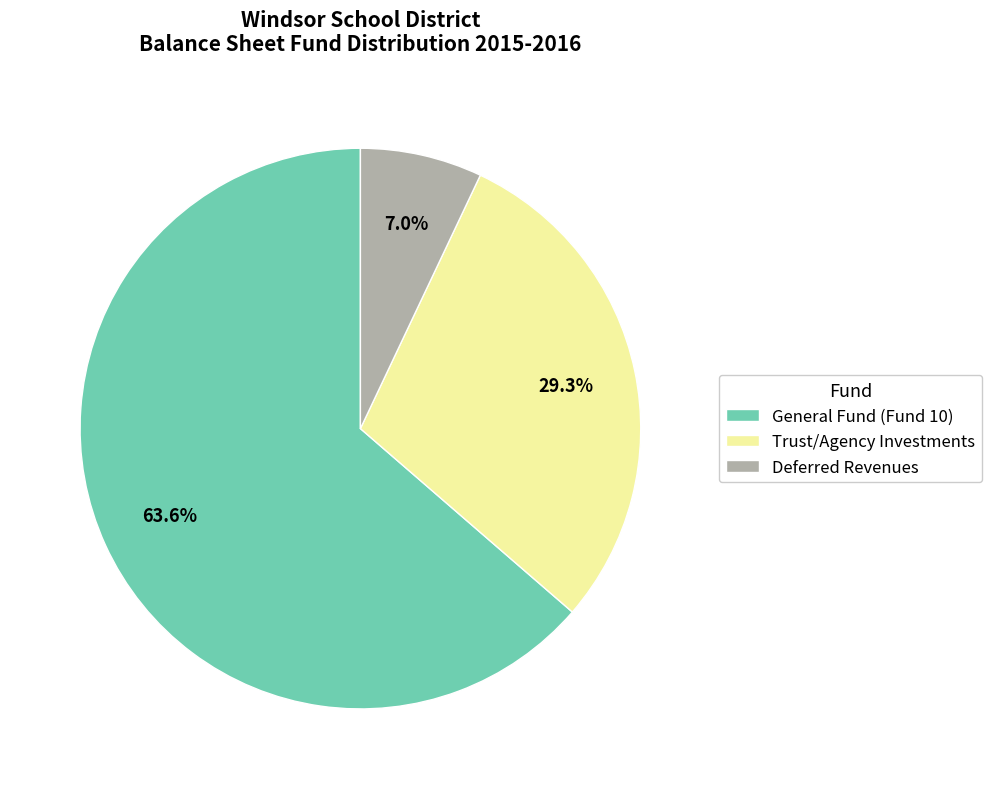

To the nearest percent, what is the difference between the largest and smallest slice percentages?

57%